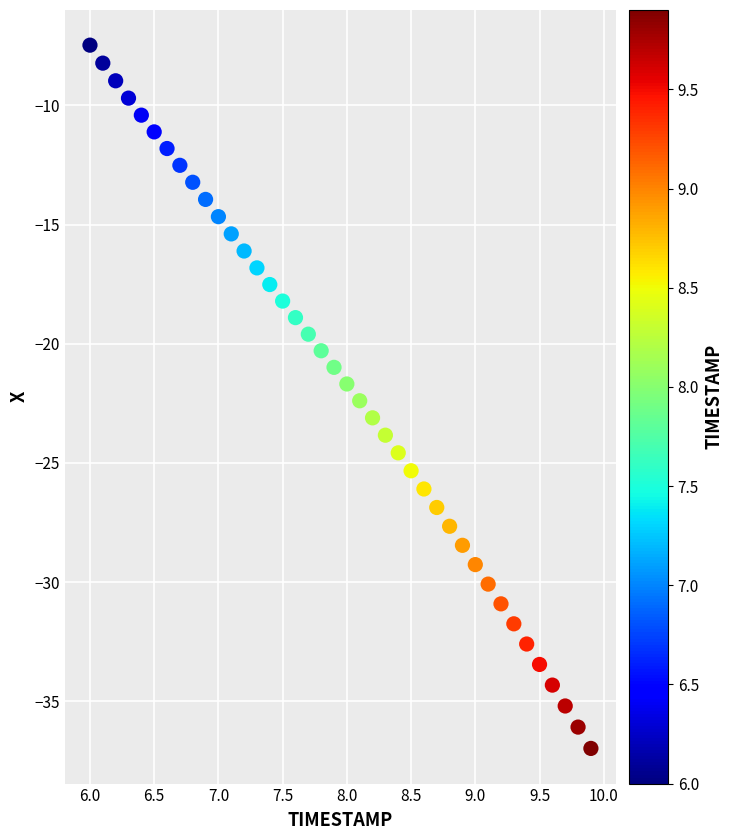

What is the range of X values (max minus min)?

3.9